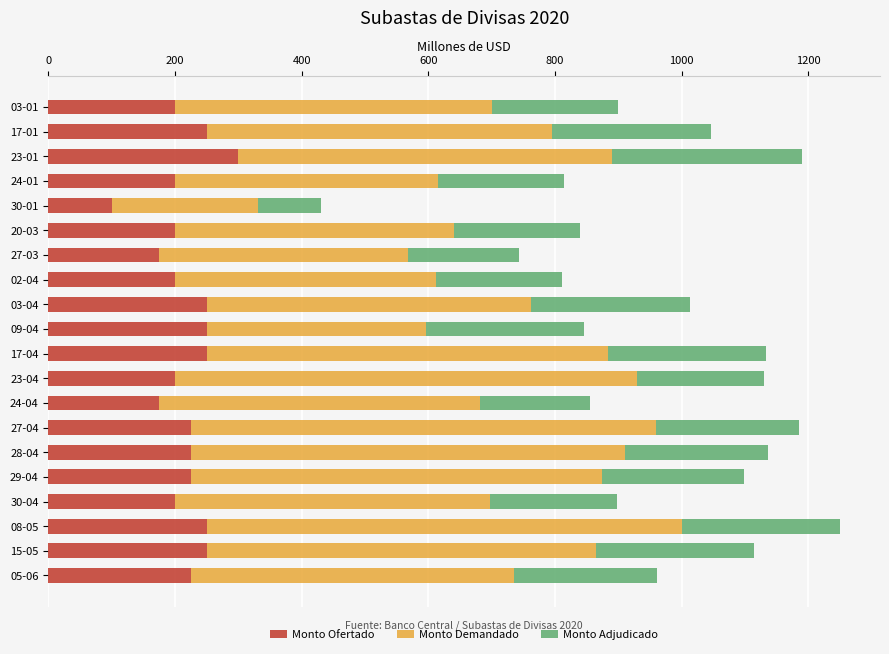

At which label does Monto Ofertado reach its peak?

23-01